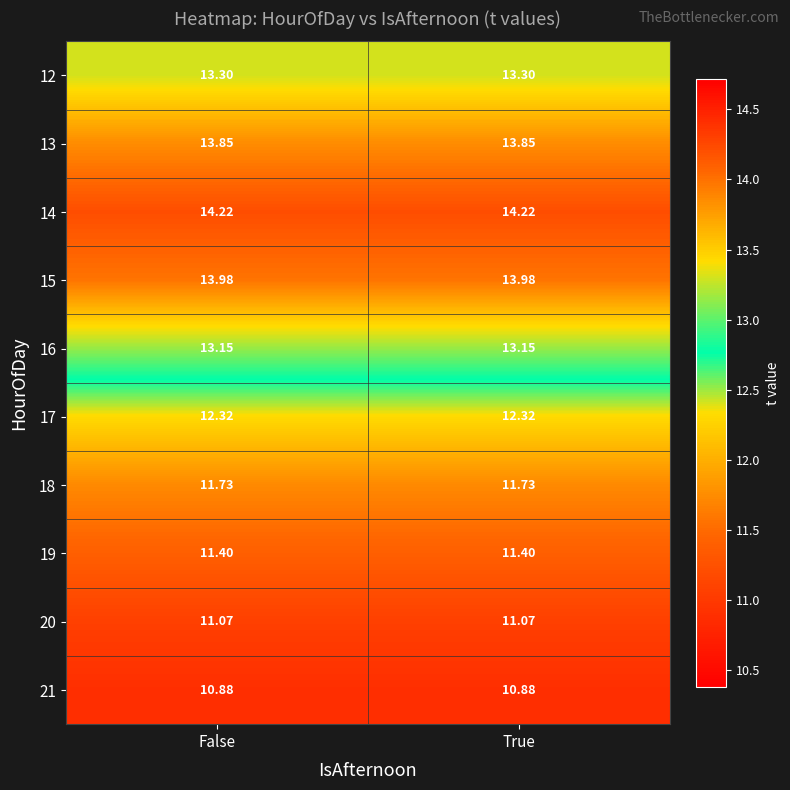

Is the value of 14 at True greater than the value of 12 at False?

Yes